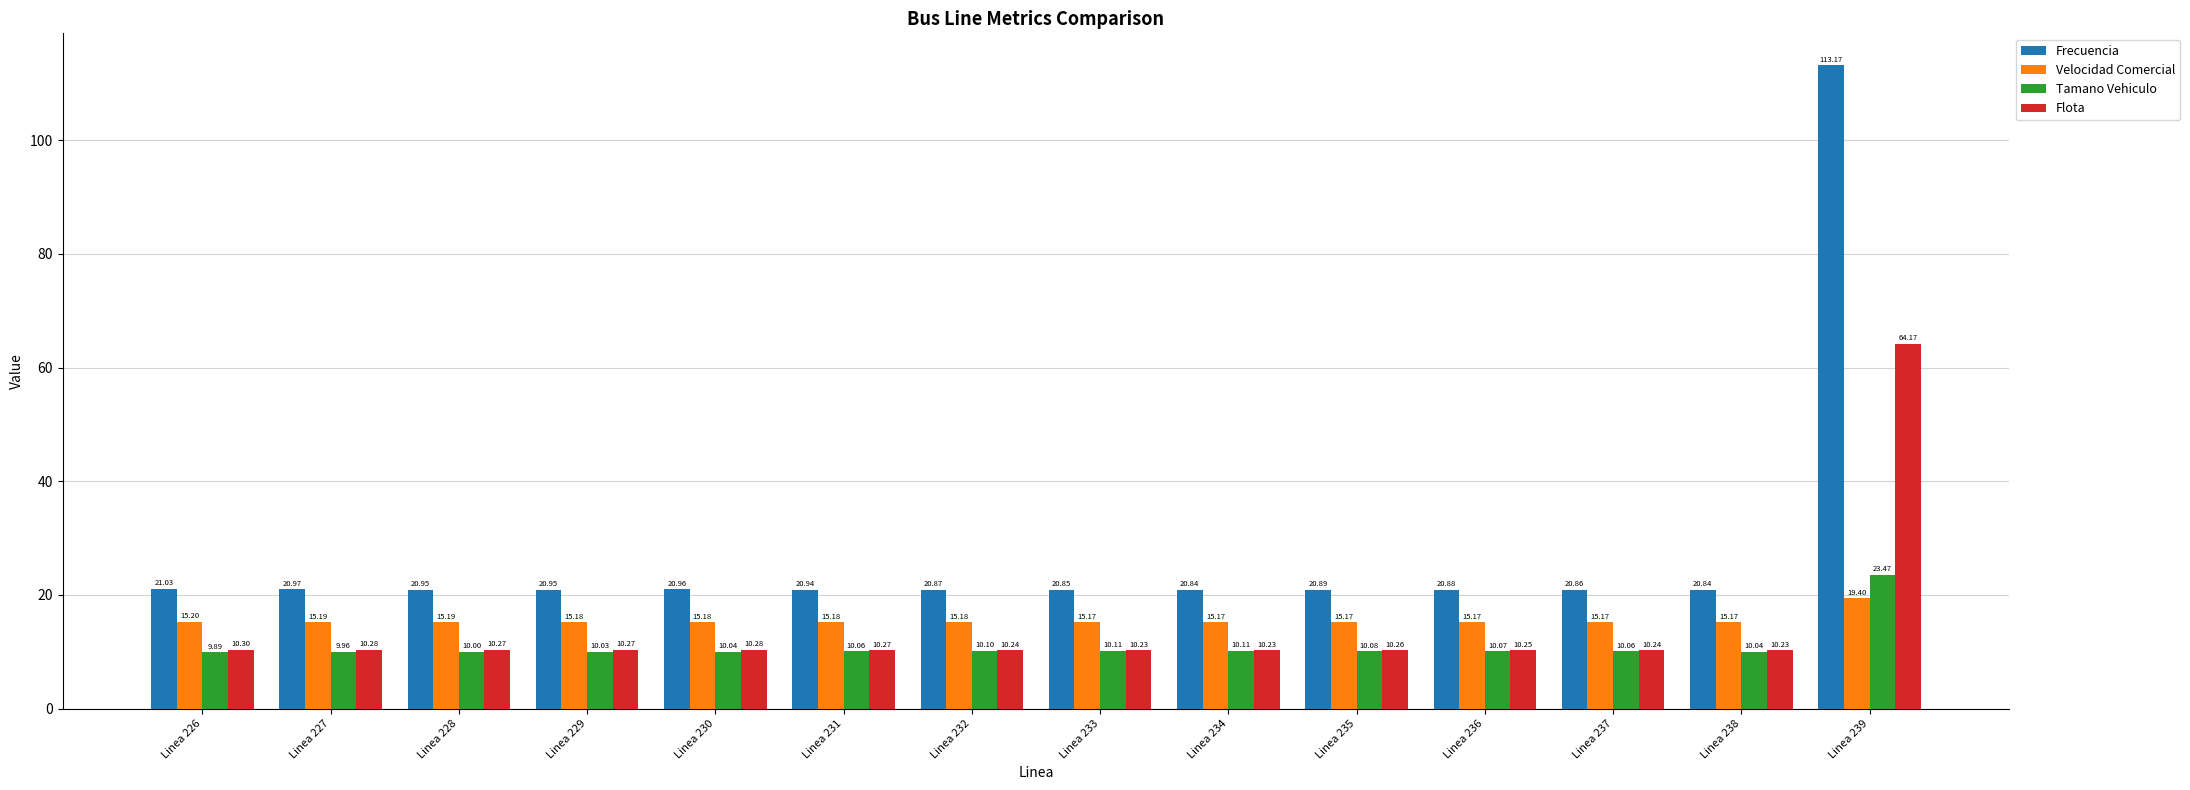

Is the value of Tamano Vehiculo at Linea 235 greater than the value of Velocidad Comercial at Linea 229?

No